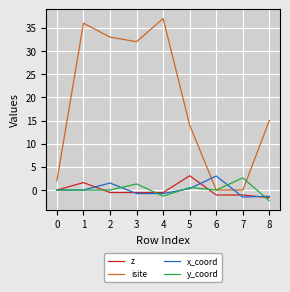

Which series has the largest range (max minus min)?

isite